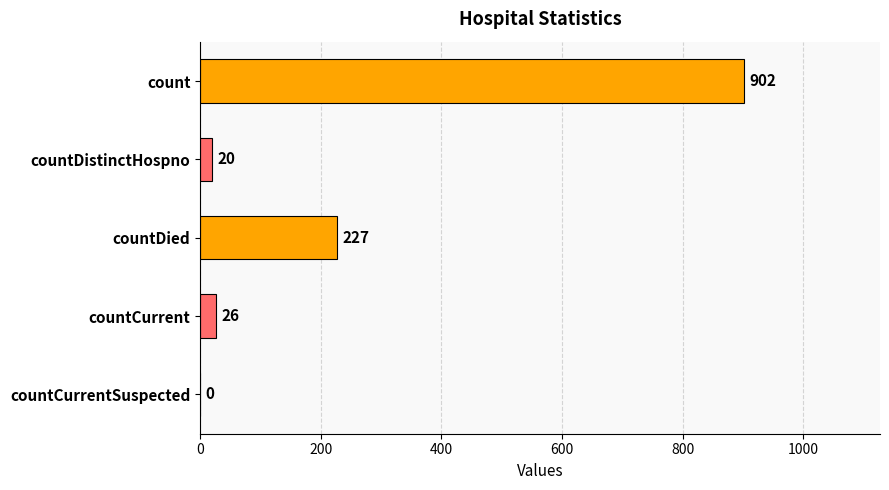

Which category has the highest value across all series?

count